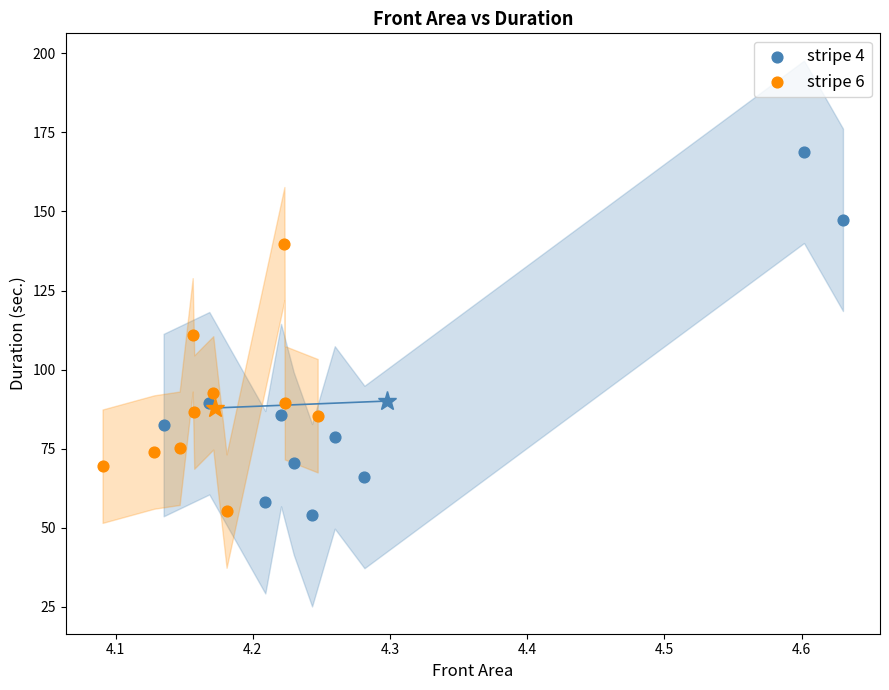

What are all the series names shown in the legend?

stripe 4, stripe 6